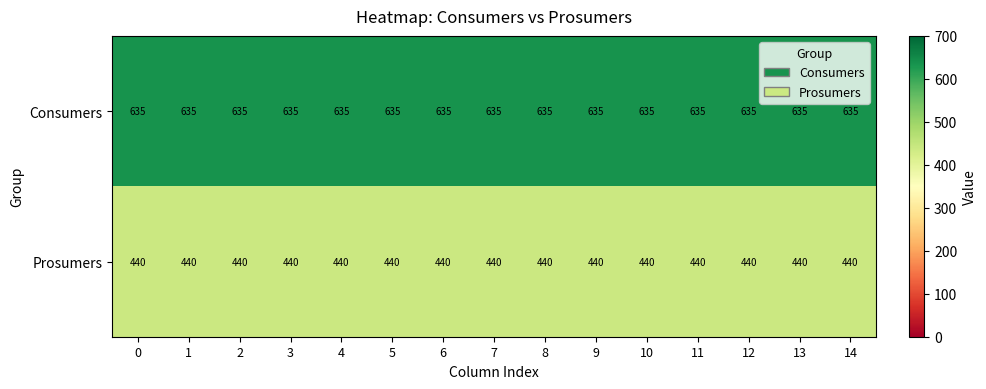

Rank the series by their average value, from lowest to highest.

Prosumers, Consumers